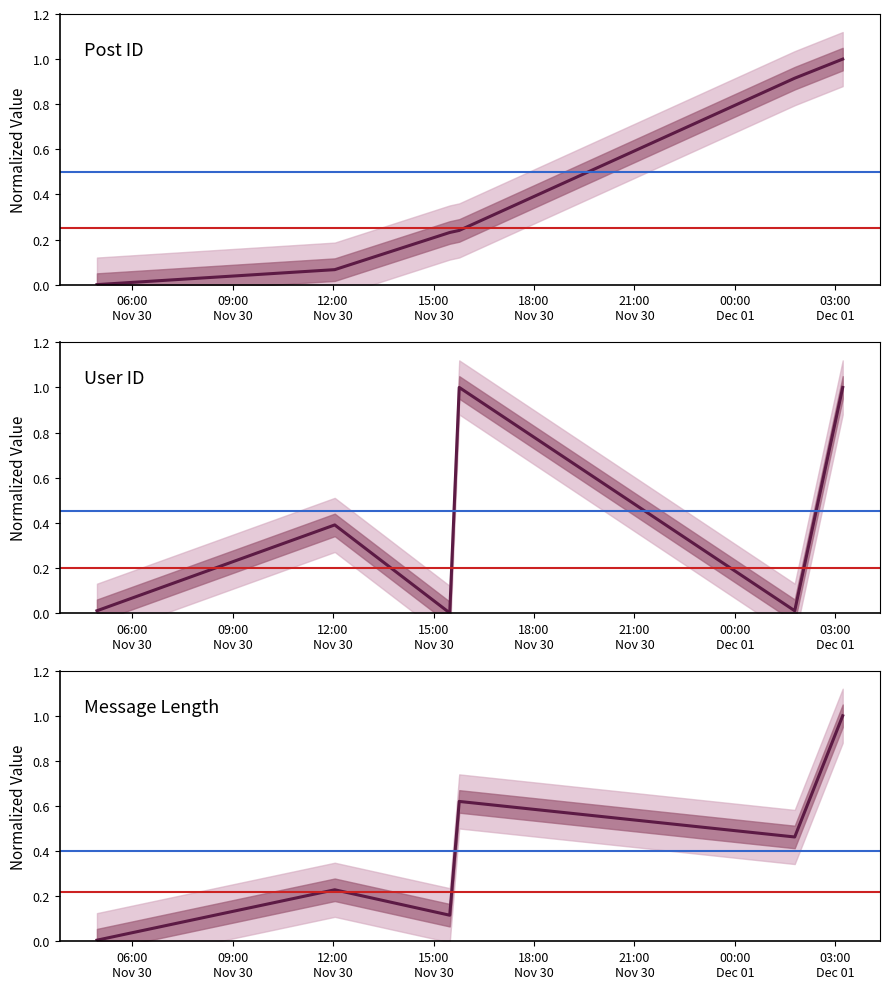

At which category does the chart reach its minimum across all series?

2006-11-30 04:57